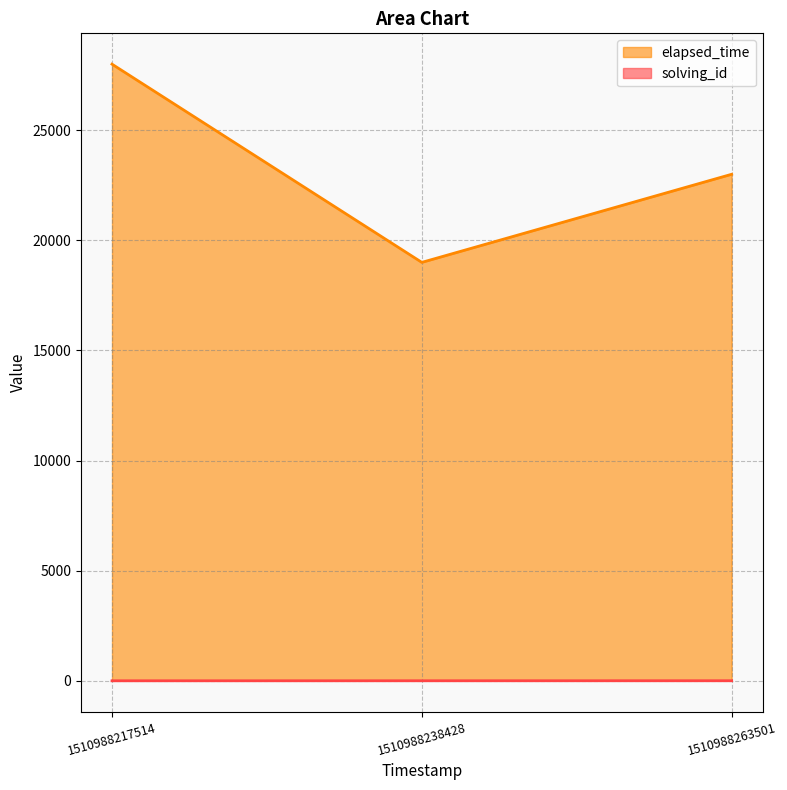

Does the chart display data point markers on the line(s)?

No